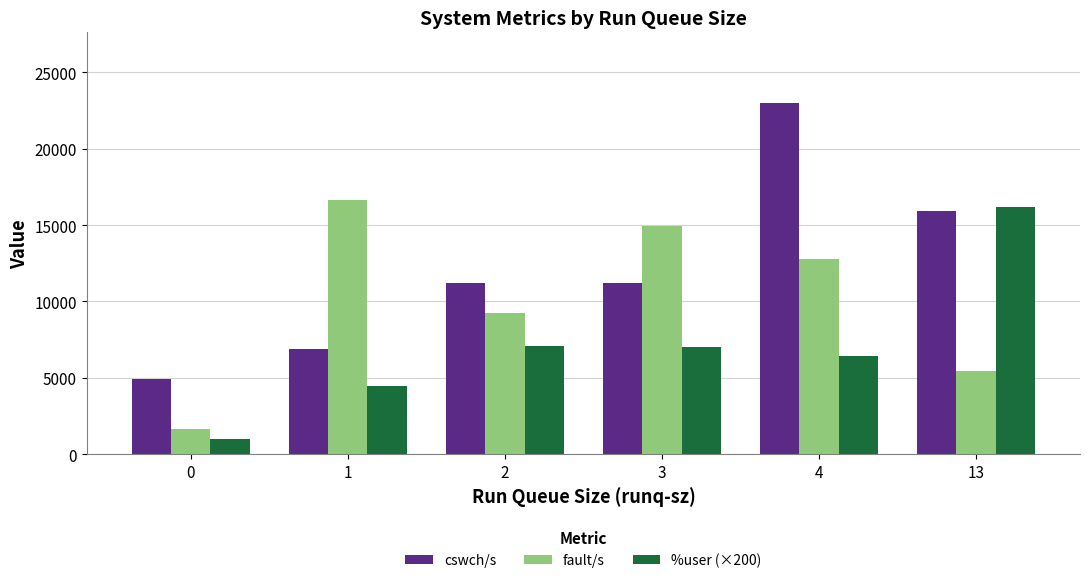

What is the spread (max minus min) of values at 4?

16569.0